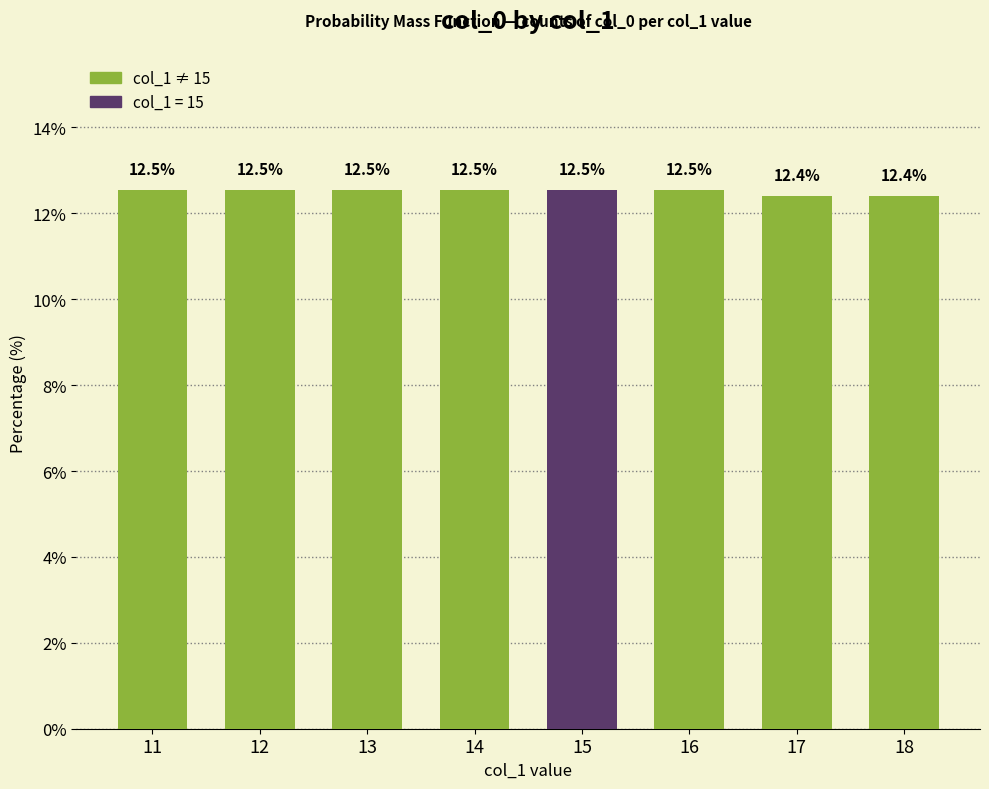

What is the ratio of the value at 15 to the value at 12?

1.0